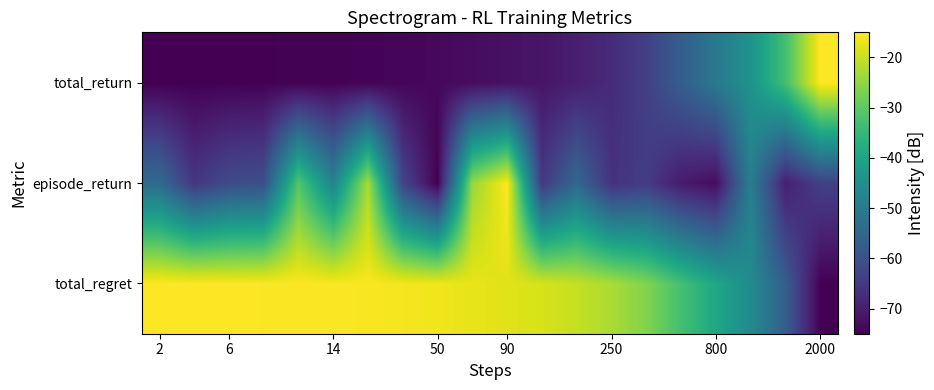

Reading left to right, what are all the values shown in this chart?

total_regret: -15.0	-15.1	-15.2	-15.2	-15.3	-15.4	-15.5	-15.9	-16.3	-17.1	-17.8	-18.6	-20.2	-22.6	-26.3	-32.9	-39.4	-46.1	-57.2	-75.0
episode_return: -53.8	-65.3	-61.2	-60.3	-31.1	-48.0	-23.0	-62.3	-75.0	-24.5	-15.0	-65.1	-54.6	-66.4	-64.4	-70.6	-73.1	-49.3	-70.0	-63.6
total_return: -75.0	-74.9	-74.9	-74.8	-74.7	-74.6	-74.5	-74.1	-73.6	-73.0	-72.3	-71.5	-69.9	-67.6	-63.6	-57.2	-50.8	-44.2	-32.9	-15.0